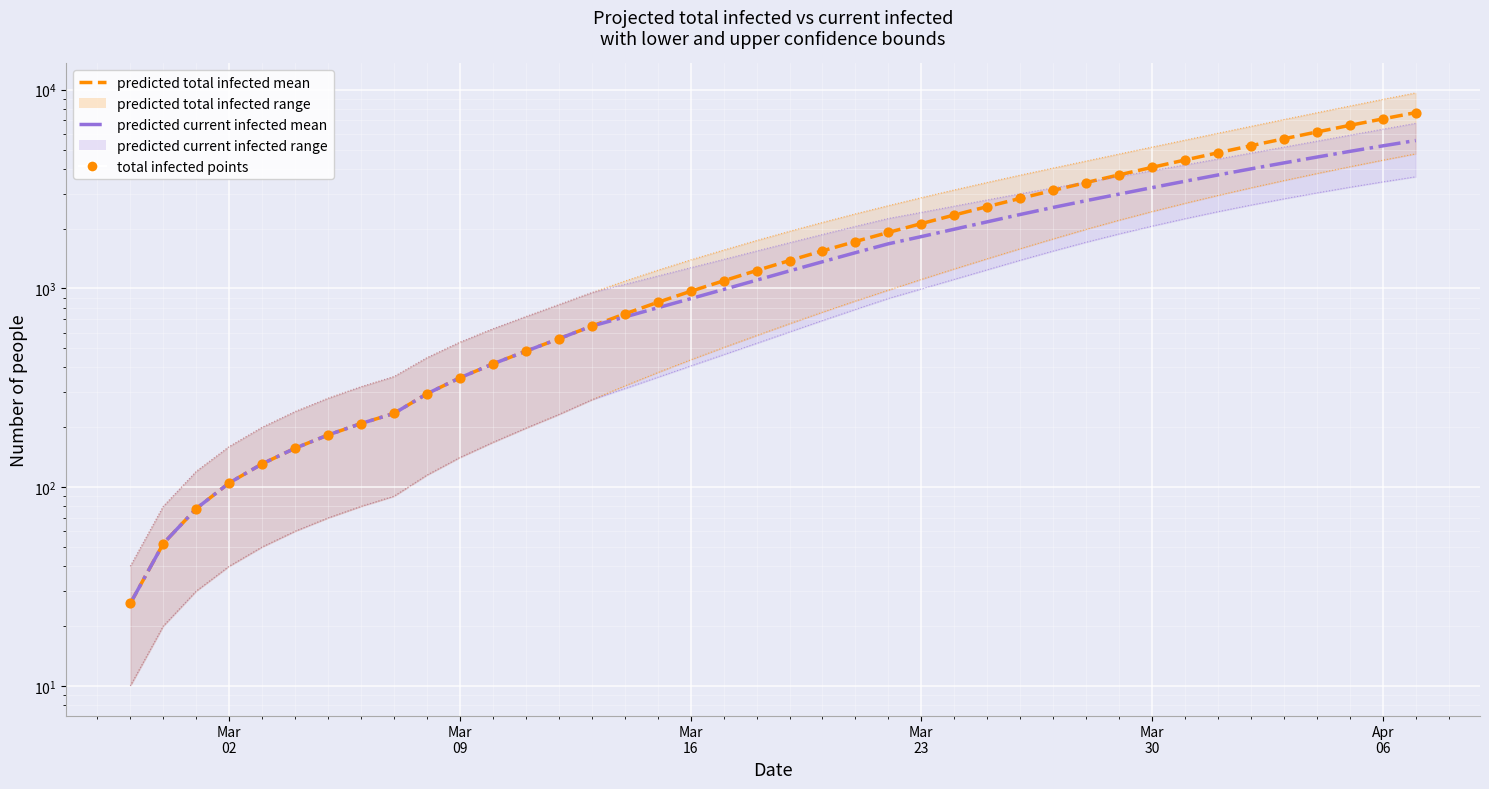

What is the total value across all series at Mar 09?

2064